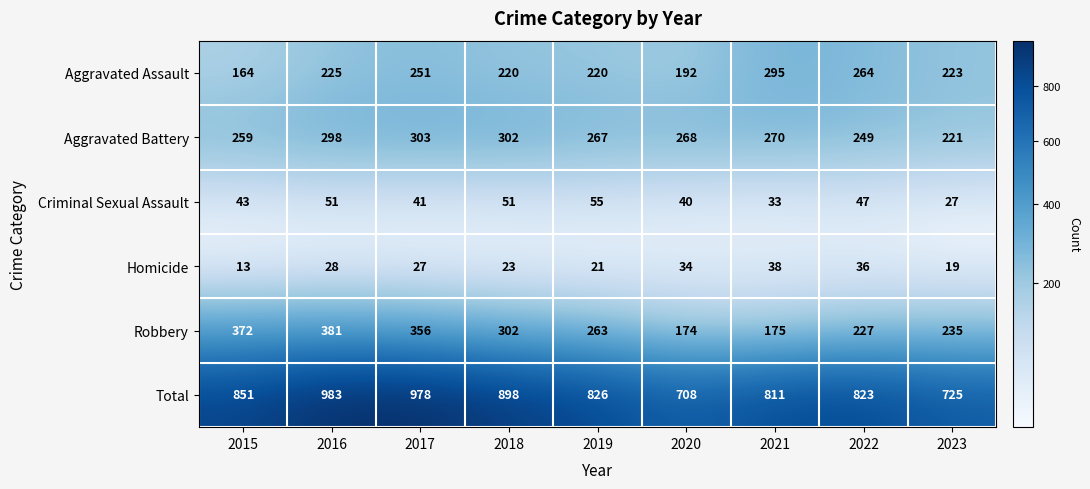

List the series in order of their peak value, lowest first.

Homicide, Criminal Sexual Assault, Aggravated Assault, Aggravated Battery, Robbery, Total